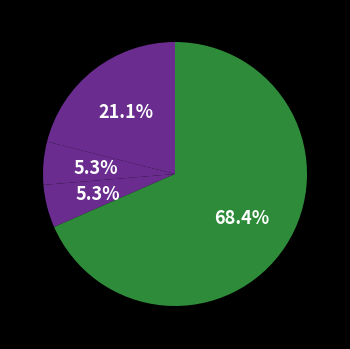

How many segments does this pie chart have?

4